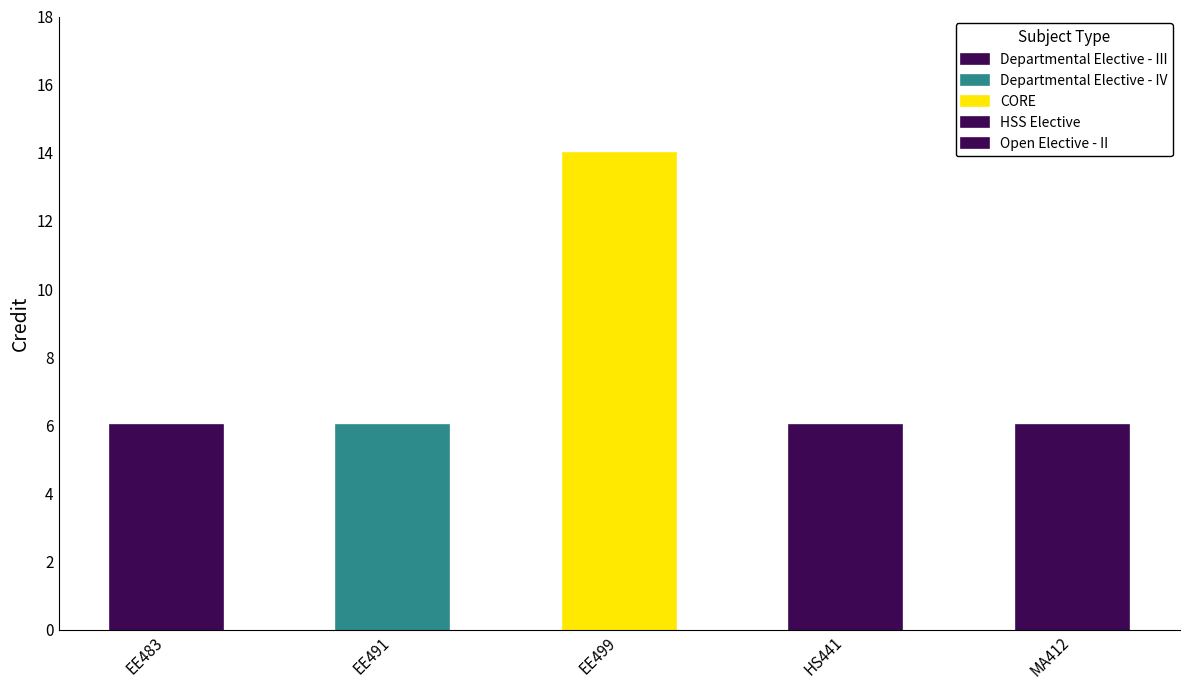

How many values are between 6 and 7?

4